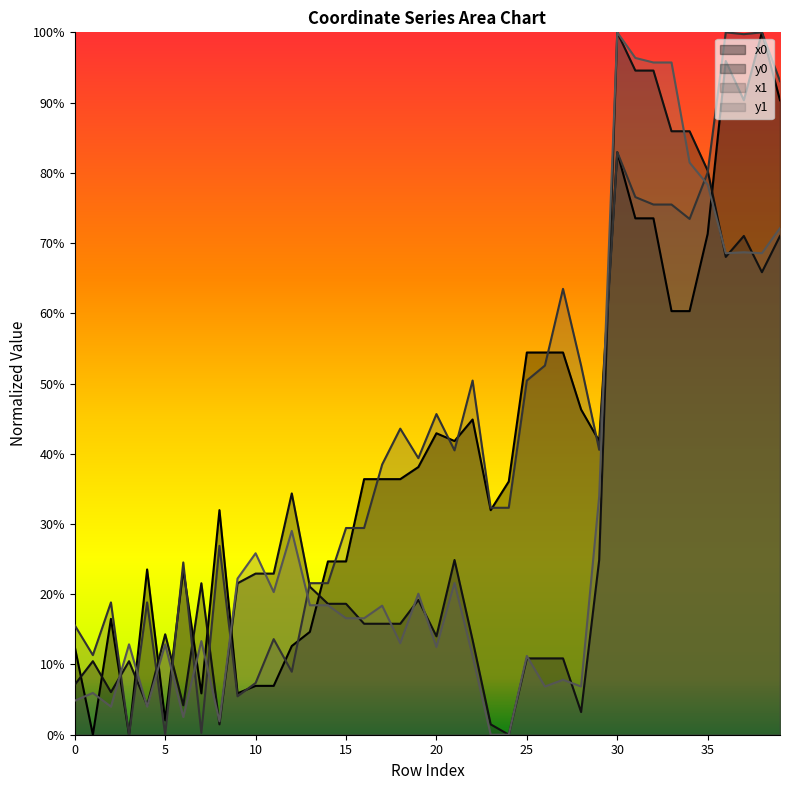

In x1, how many points are lower than both neighbors (excluding endpoints)?

11